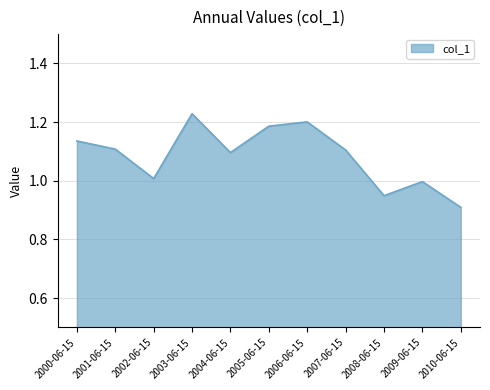

What is the change in value from 2000-06-15 to 2005-06-15?

+0.1